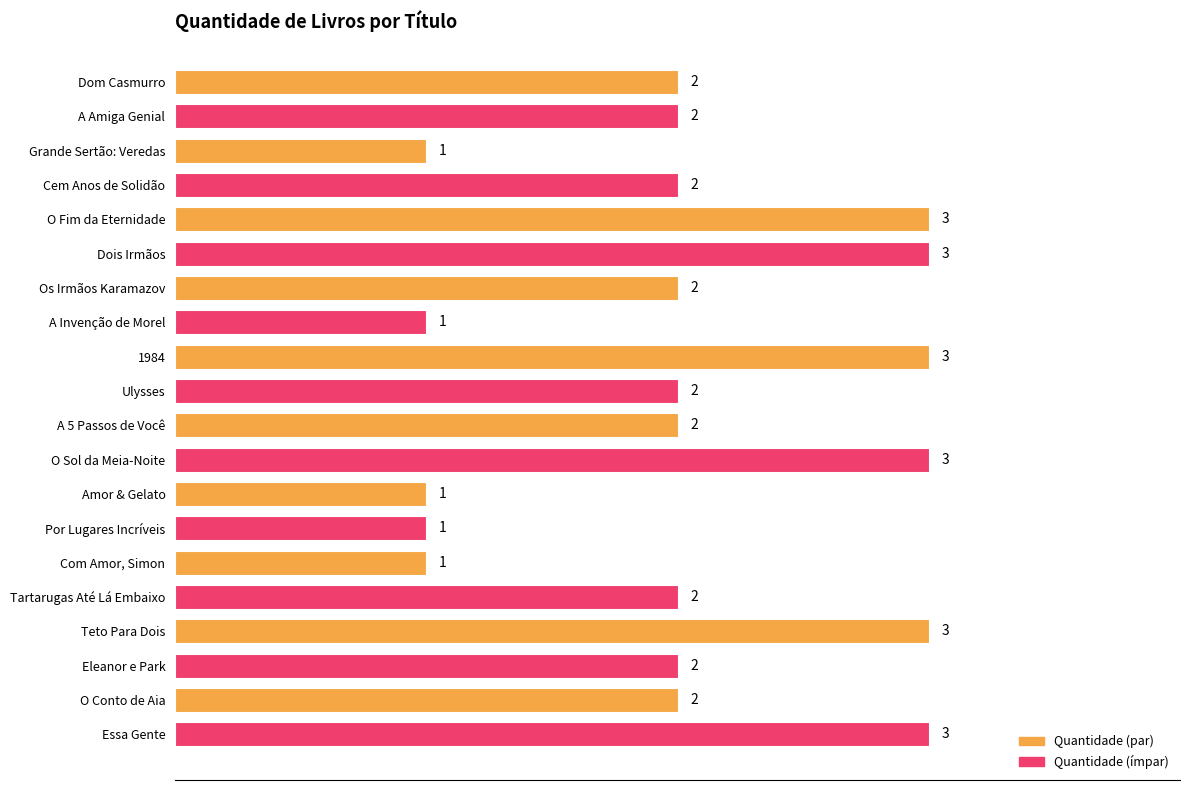

What is the minimum value shown in the chart?

1